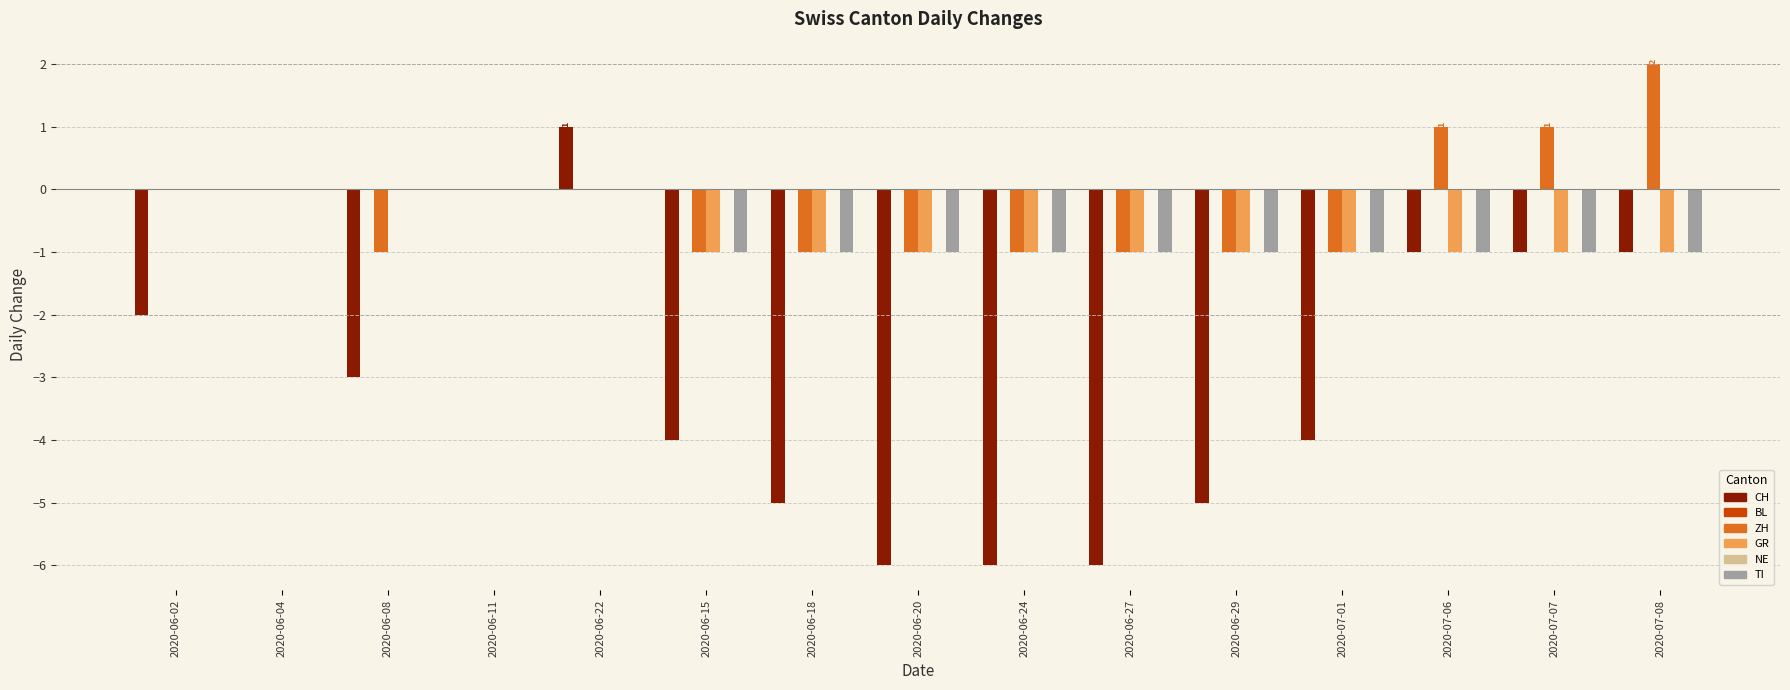

At which category does the chart reach its peak across all series?

2020-07-08